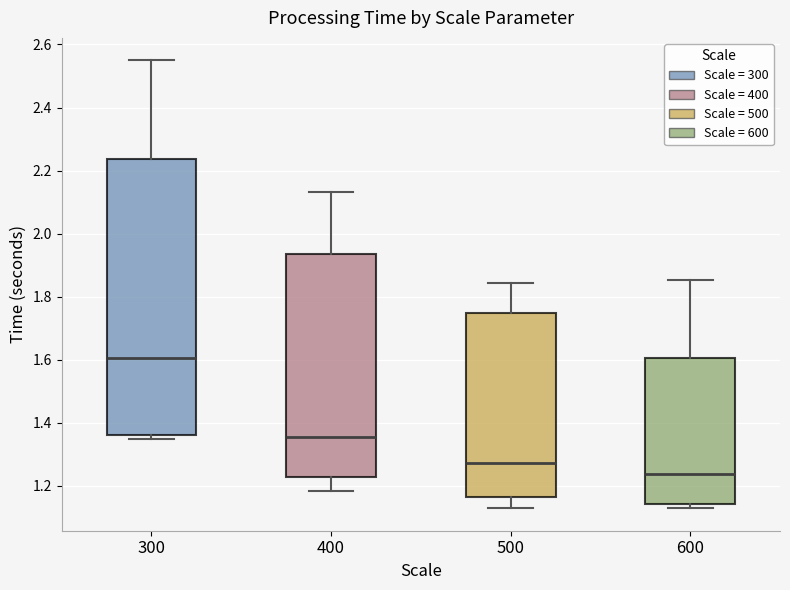

Reading left to right, transcribe this box plot: for each box, give where its median line is, the range the box spans, and where its two whiskers end, as read against the y-axis. The values are not printed on the chart, so give them approximately, as read against the axis.

300: median 1.60, box 1.36 to 2.24, whiskers 1.34 to 2.54
400: median 1.36, box 1.22 to 1.94, whiskers 1.18 to 2.14
500: median 1.28, box 1.16 to 1.74, whiskers 1.14 to 1.84
600: median 1.24, box 1.14 to 1.60, whiskers 1.12 to 1.86